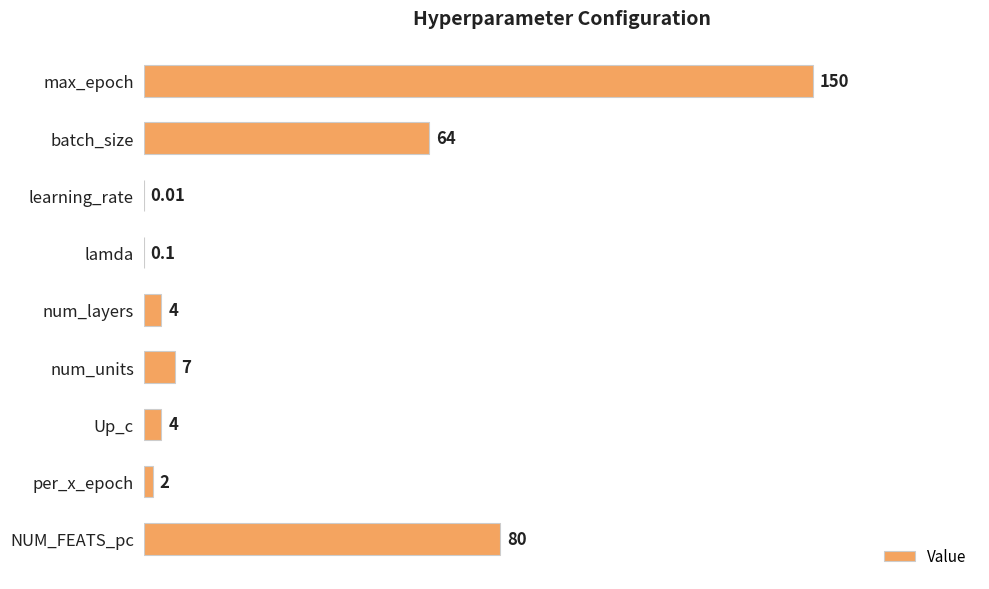

What is the ratio of the value at num_layers to the value at num_units?

0.6